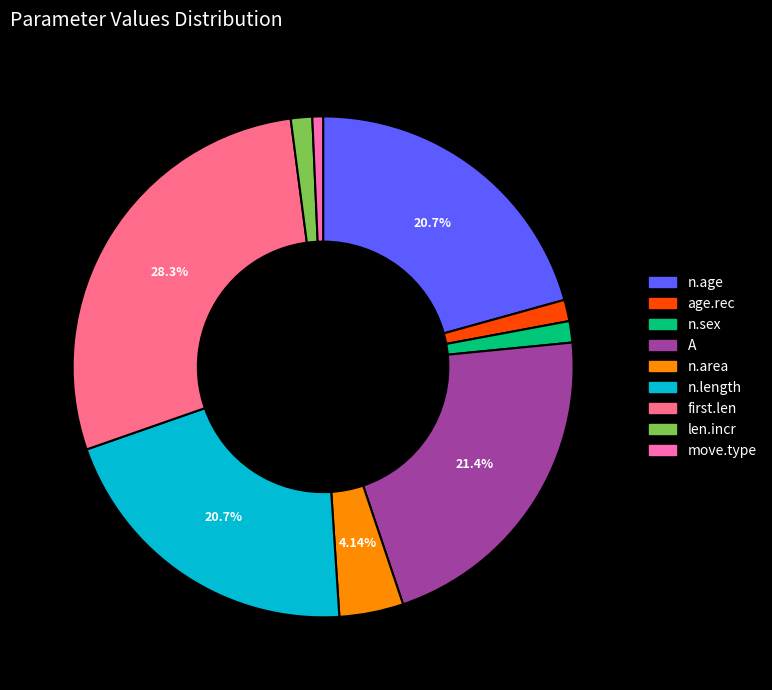

To the nearest percent, what is the combined percentage of n.area and age.rec?

6%